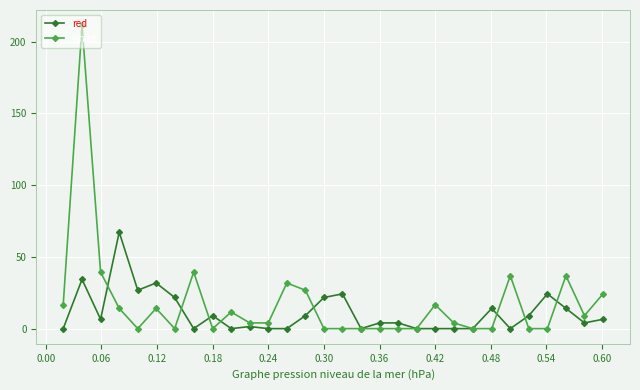

How many data points in white are above 3?

17